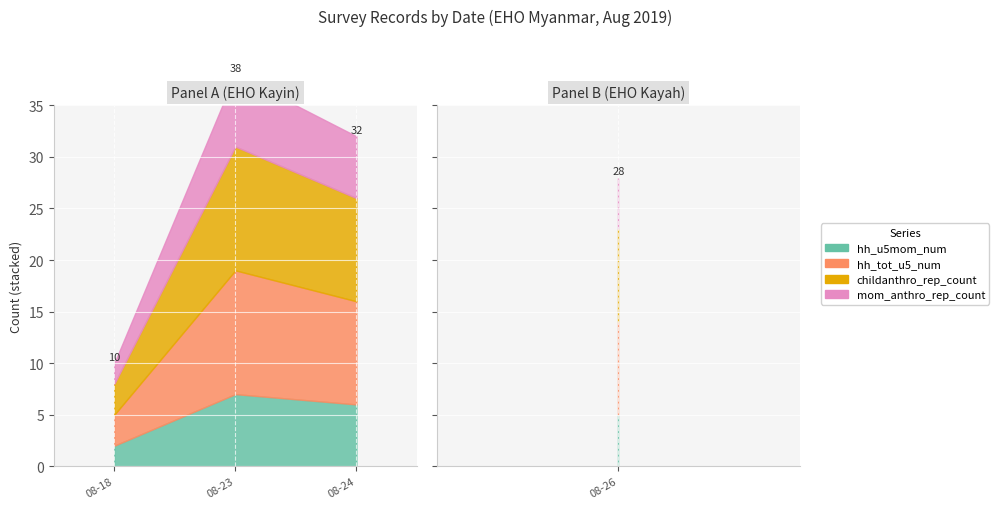

True or false: childanthro_rep_count and mom_anthro_rep_count intersect in this chart.

False